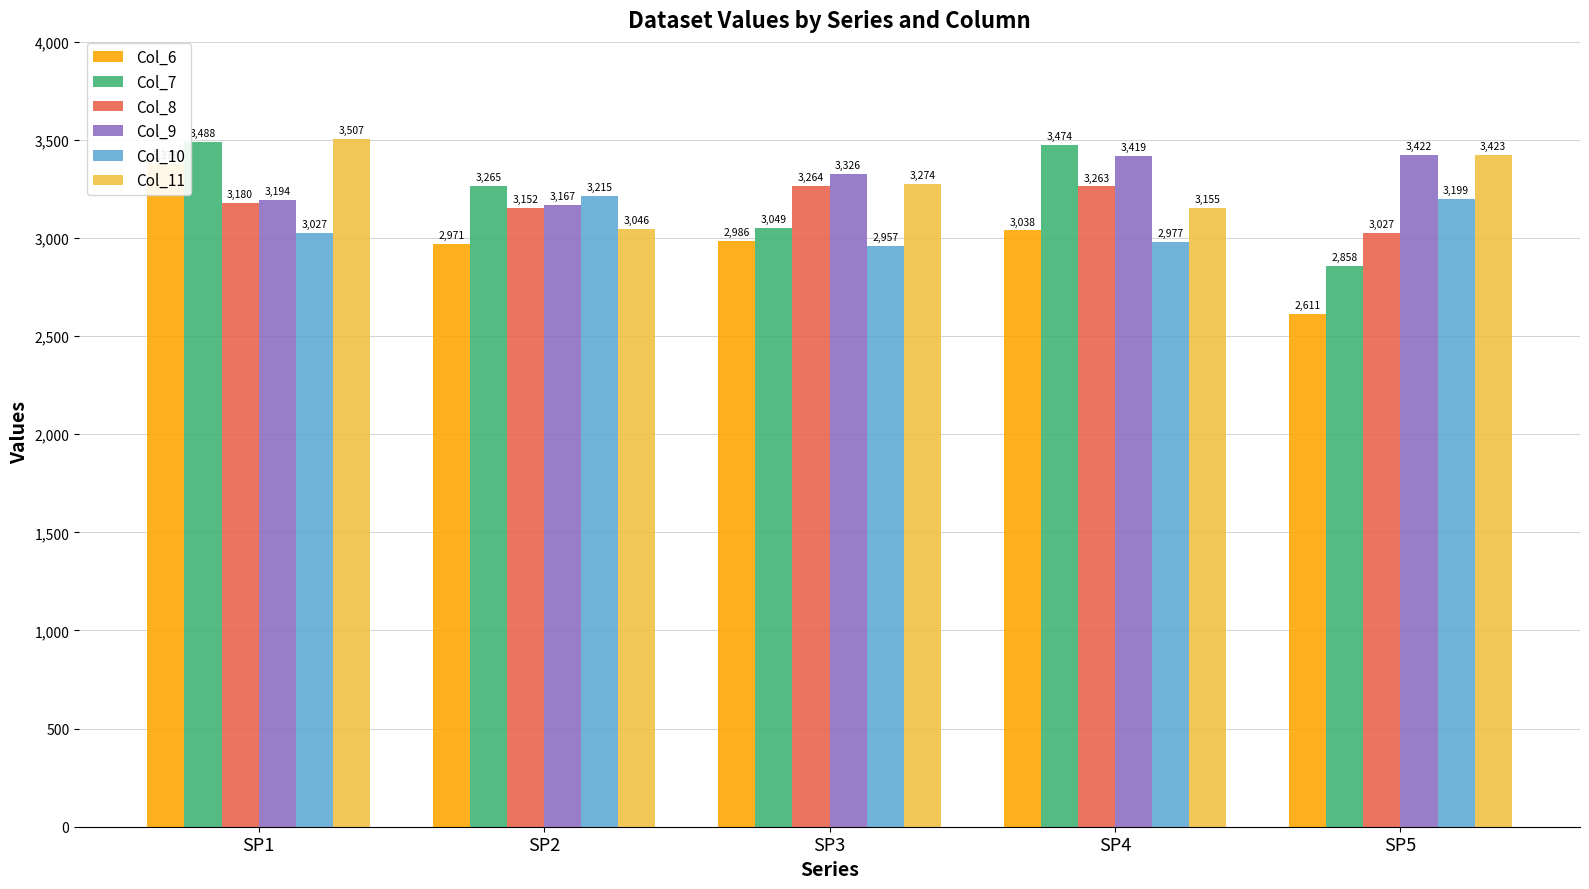

What is the value of the Col_6 bar at the 2nd from the left?

2970.6